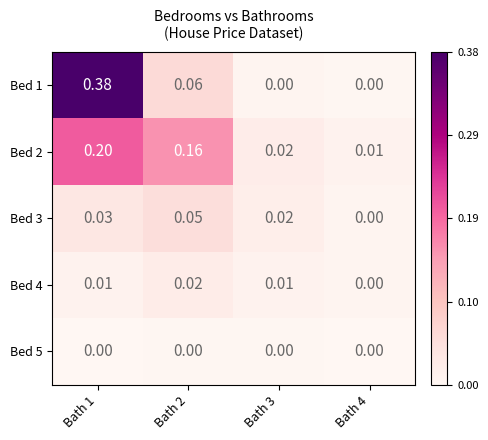

Is the value of Bed 4 at Bath 2 greater than the value of Bed 5 at Bath 4?

Yes